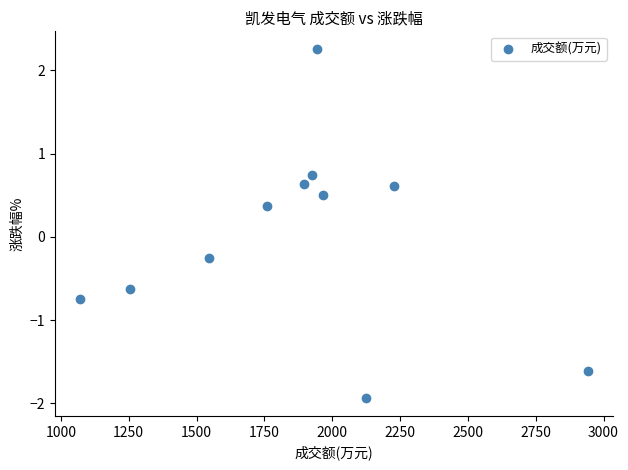

What is the average X value?

1877.5